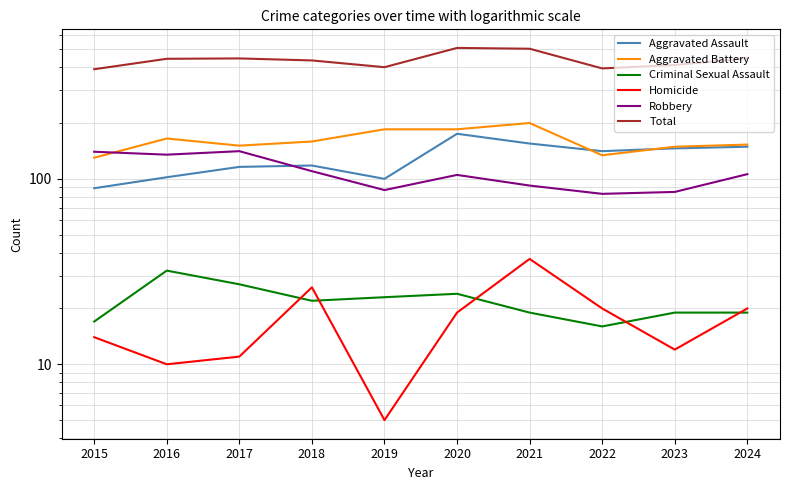

Reading right to left, what are all the values shown in this chart?

Aggravated Assault: 2024=149	2023=146	2022=141	2021=155	2020=175	2019=100	2018=118	2017=116	2016=102	2015=89
Aggravated Battery: 2024=153	2023=149	2022=134	2021=200	2020=185	2019=185	2018=159	2017=151	2016=165	2015=130
Criminal Sexual Assault: 2024=19	2023=19	2022=16	2021=19	2020=24	2019=23	2018=22	2017=27	2016=32	2015=17
Homicide: 2024=20	2023=12	2022=20	2021=37	2020=19	2019=5	2018=26	2017=11	2016=10	2015=14
Robbery: 2024=106	2023=85	2022=83	2021=92	2020=105	2019=87	2018=110	2017=141	2016=135	2015=140
Total: 2024=447	2023=411	2022=394	2021=503	2020=508	2019=400	2018=435	2017=446	2016=444	2015=390